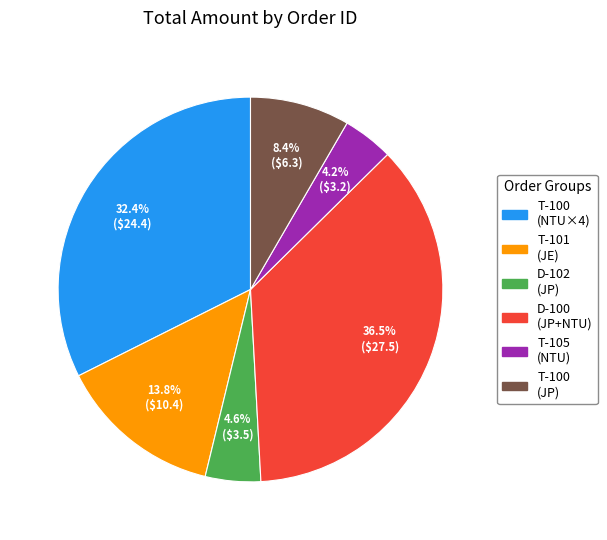

Does any single category account for the majority?

No